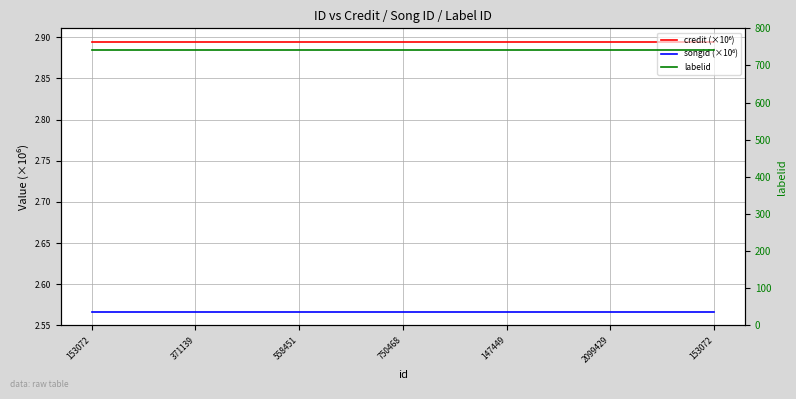

True or false: credit (×10⁶) has more than 1 points higher than both neighbors.

False